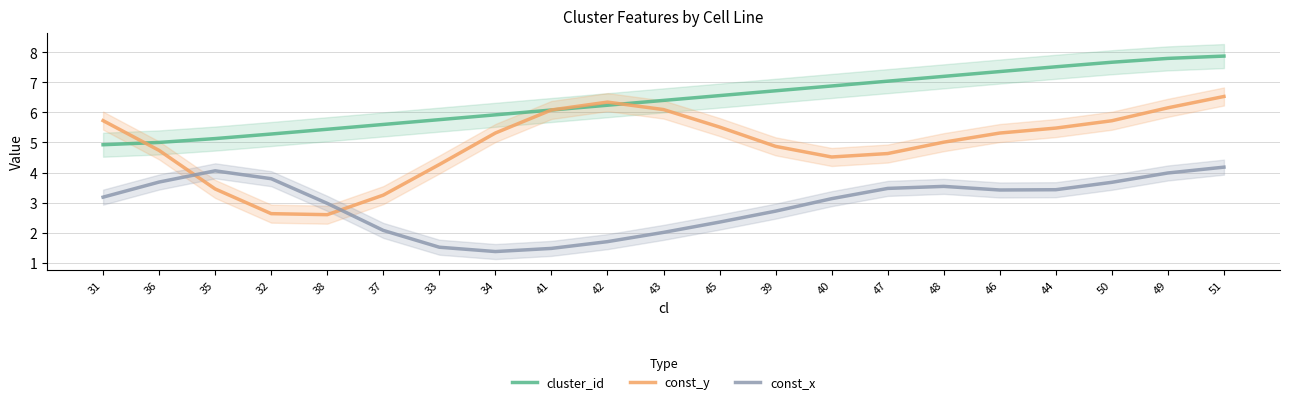

How many interior local valleys does the const_y series have?

2